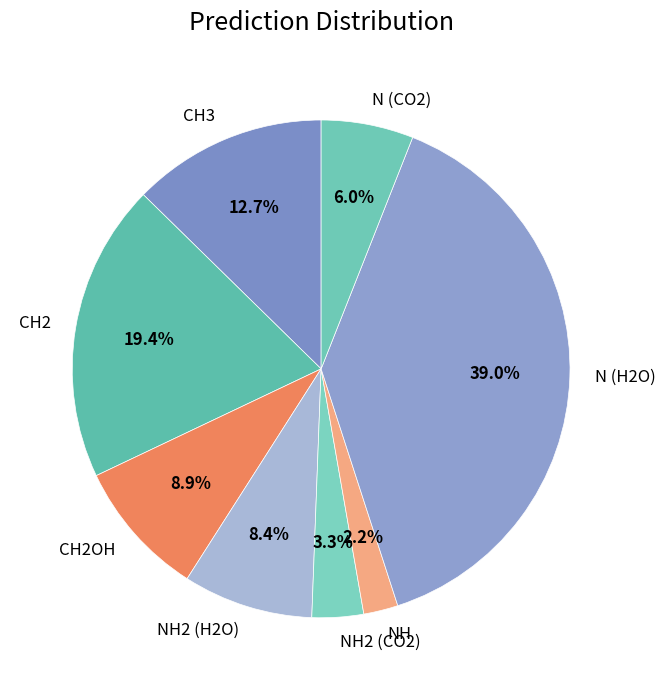

Which slice is the largest?

N (H2O)